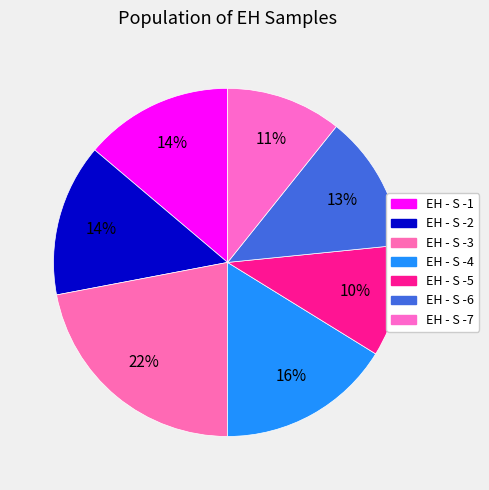

Which has a higher value, EH - S -1 or EH - S -4?

EH - S -4